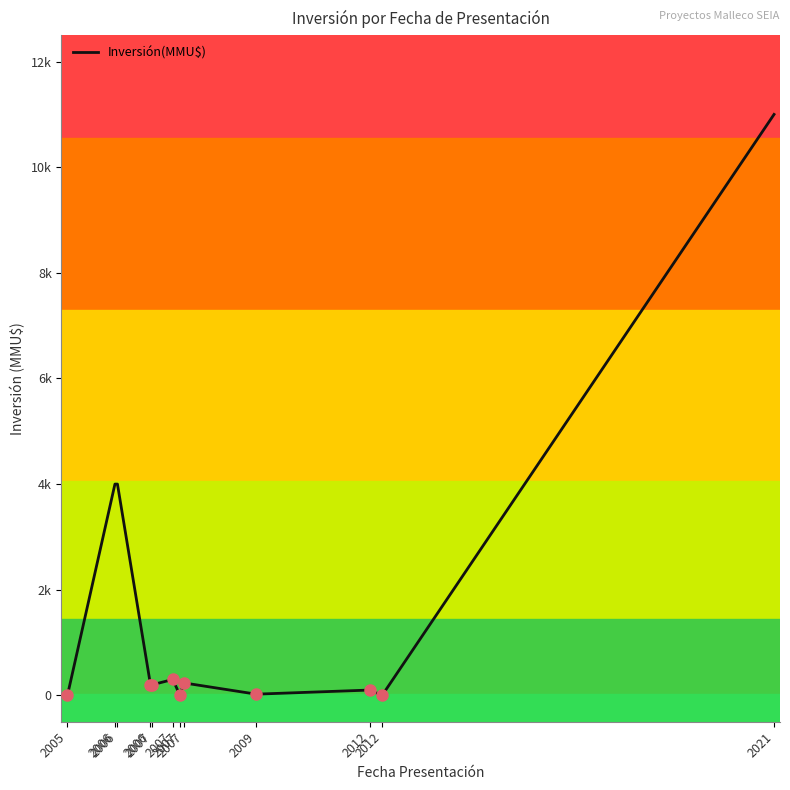

Does the chart have visible grid lines?

No